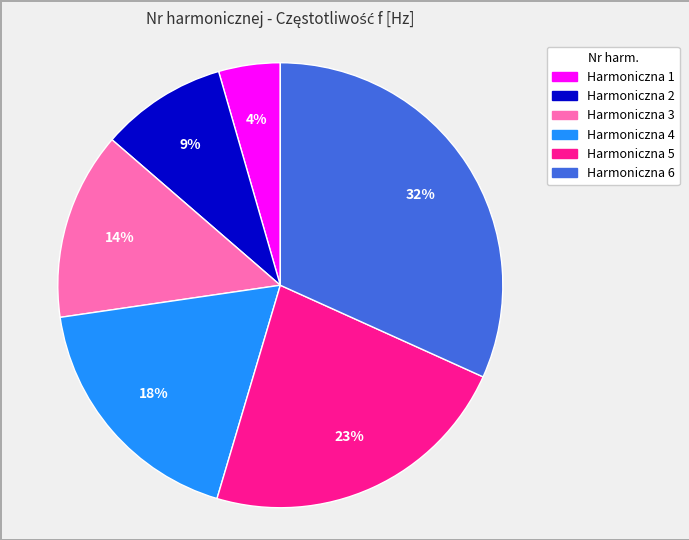

Is there any slice that represents more than half of the pie?

No